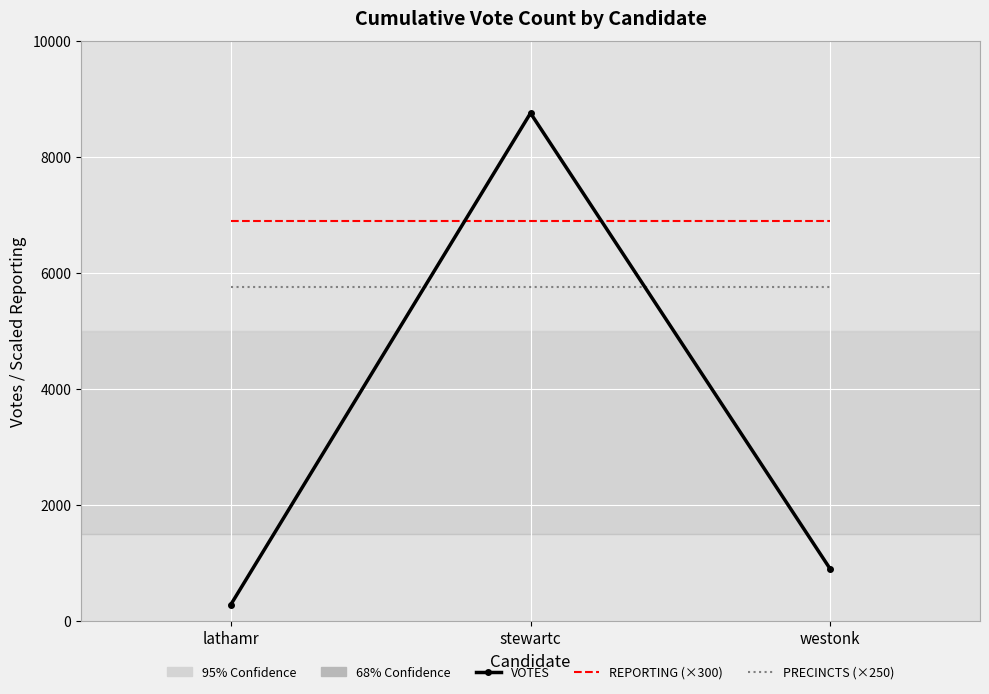

Is the value of PRECINCTS (×250) at lathamr greater than the value of VOTES at westonk?

Yes